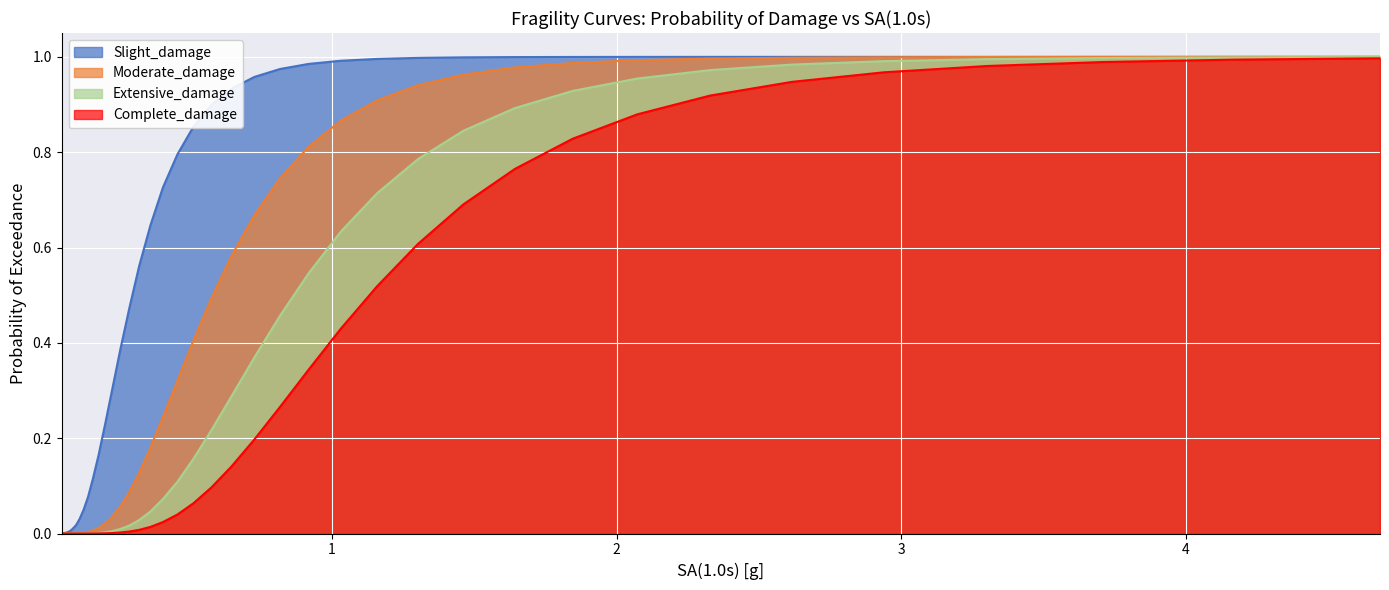

True or false: Slight_damage and Moderate_damage intersect in this chart.

False